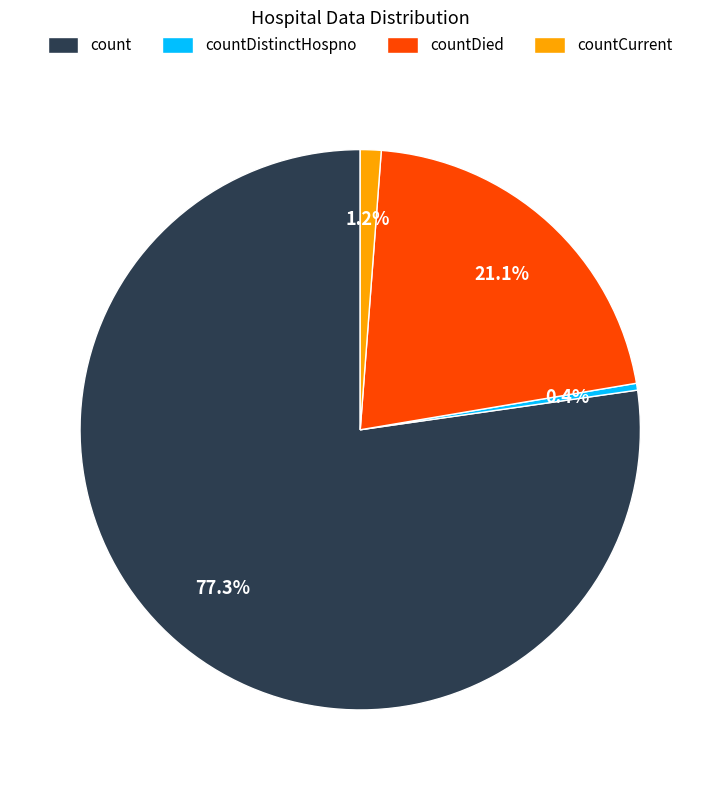

The count slice represents 77% of the pie. True or false?

True